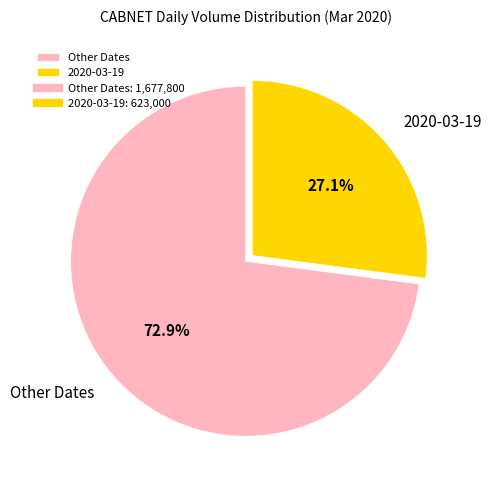

Does Other Dates account for over 50% of the chart?

Yes